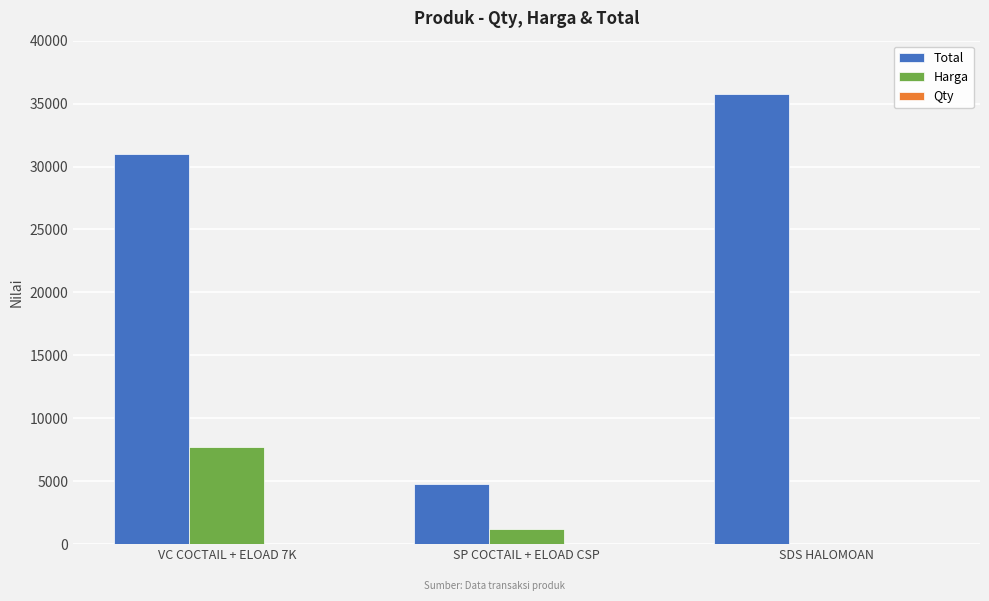

What is the greatest value displayed?

35800